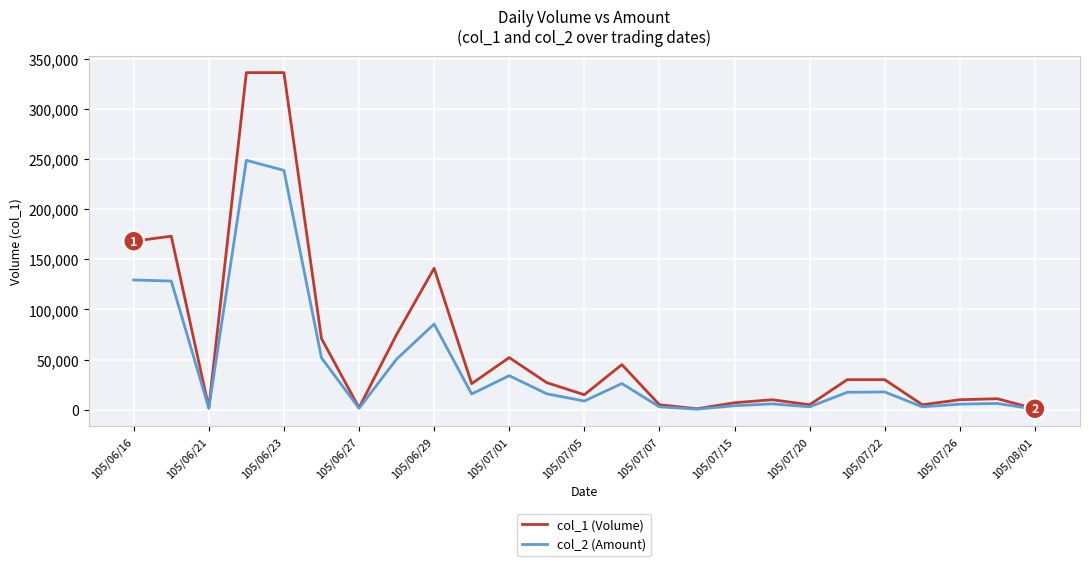

True or false: col_2 (Amount) has more than 0 points higher than both neighbors.

True